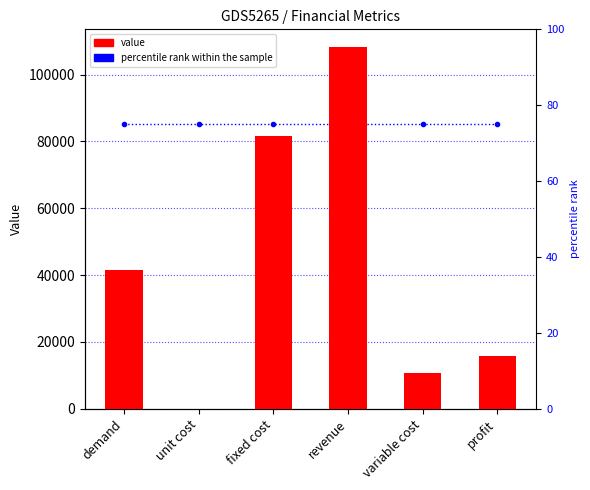

At which label is percentile rank within the sample closest to 75?

demand